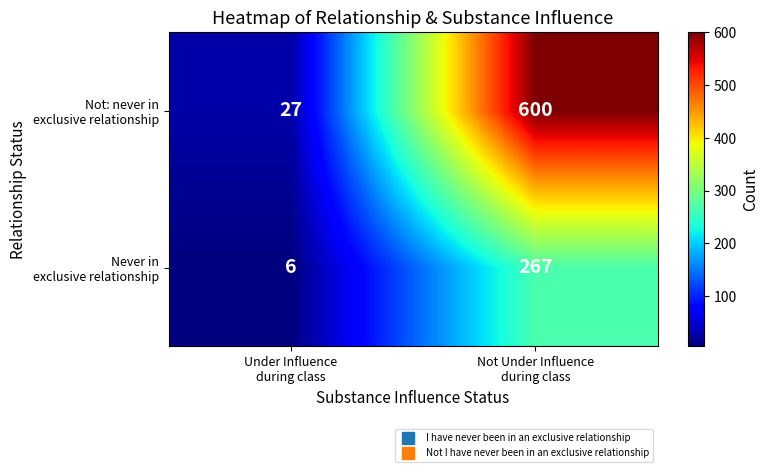

Count the number of data series in this chart.

2